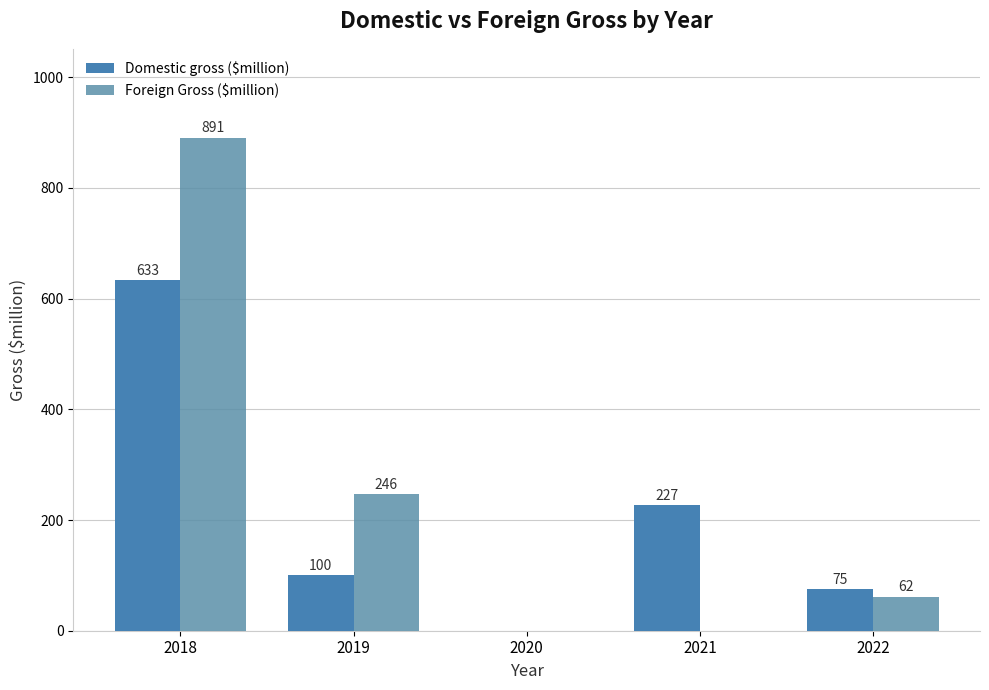

How many groups of bars are there?

5